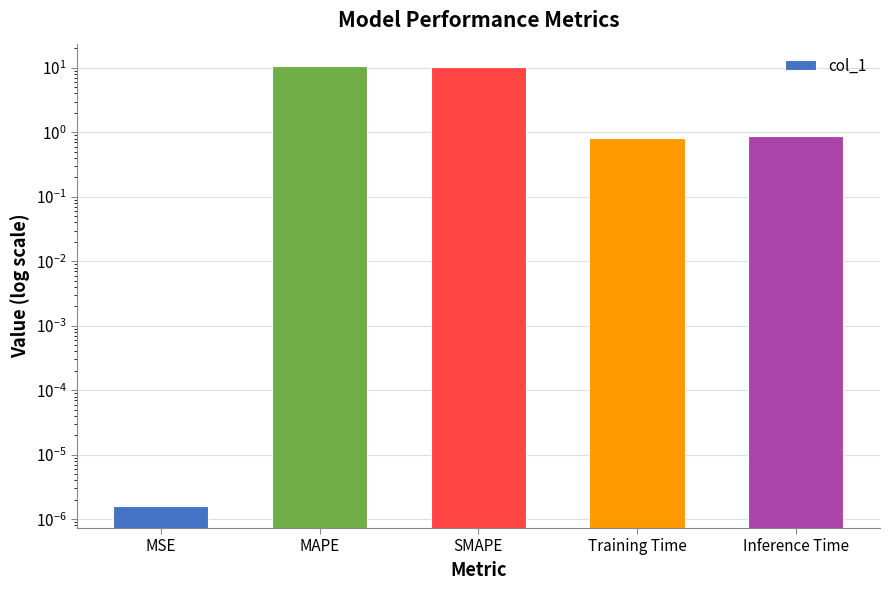

Between SMAPE and MSE, which is larger?

SMAPE